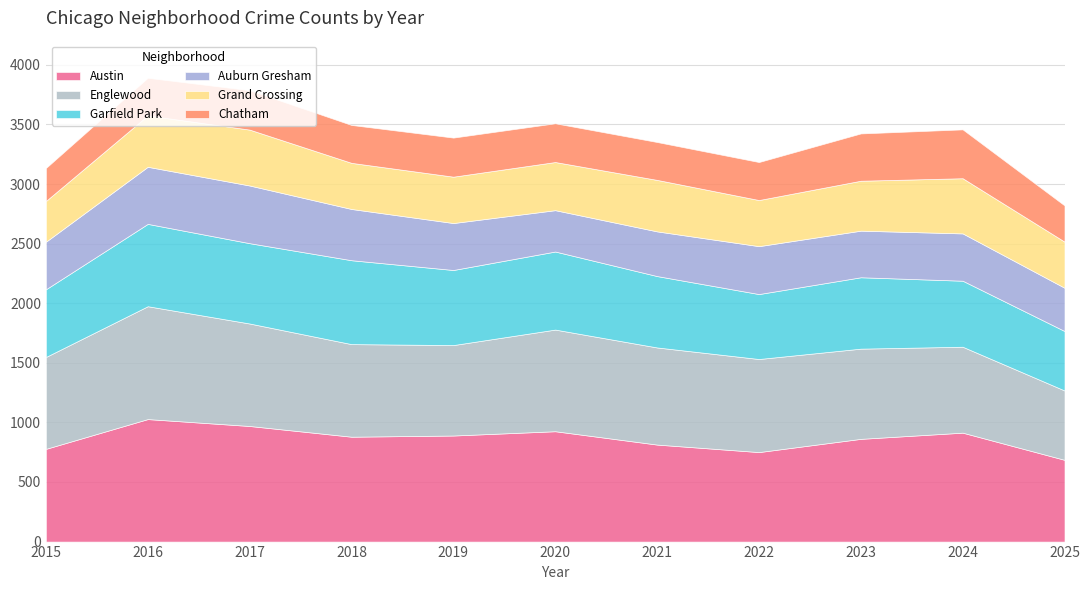

Reading left to right, transcribe all the data shown in this chart.

Austin: 2015=778	2016=1028	2017=970	2018=880	2019=890	2020=926	2021=814	2022=751	2023=862	2024=914	2025=686
Englewood: 2015=771	2016=947	2017=860	2018=777	2019=759	2020=853	2021=815	2022=781	2023=757	2024=721	2025=582
Garfield Park: 2015=568	2016=691	2017=674	2018=704	2019=630	2020=655	2021=599	2022=545	2023=599	2024=554	2025=499
Auburn Gresham: 2015=399	2016=479	2017=484	2018=430	2019=394	2020=347	2021=375	2022=402	2023=391	2024=397	2025=363
Grand Crossing: 2015=342	2016=431	2017=469	2018=387	2019=389	2020=404	2021=432	2022=387	2023=419	2024=463	2025=387
Chatham: 2015=277	2016=316	2017=331	2018=318	2019=328	2020=325	2021=318	2022=319	2023=397	2024=410	2025=304